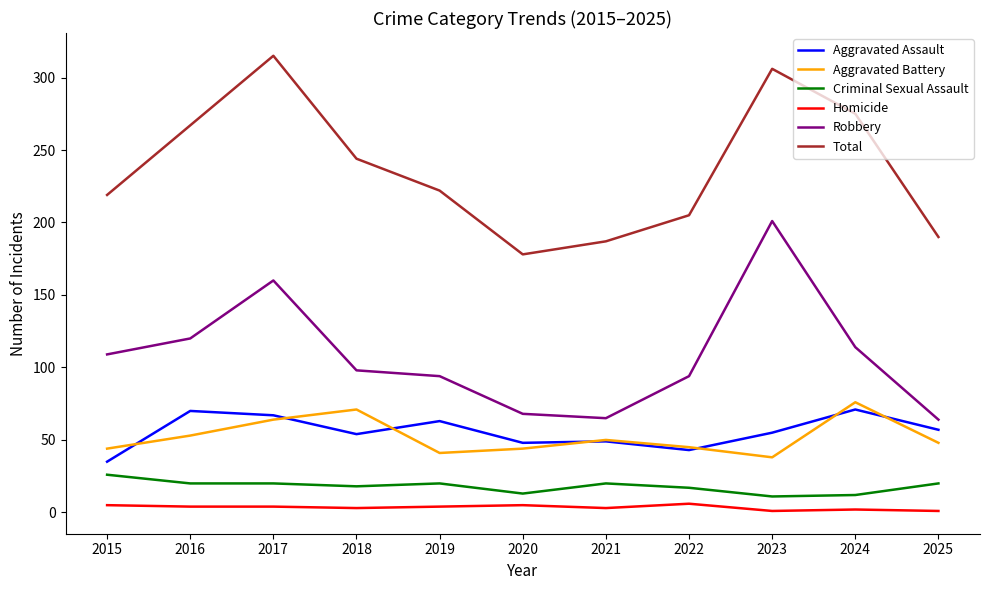

True or false: Aggravated Battery and Robbery intersect in this chart.

False